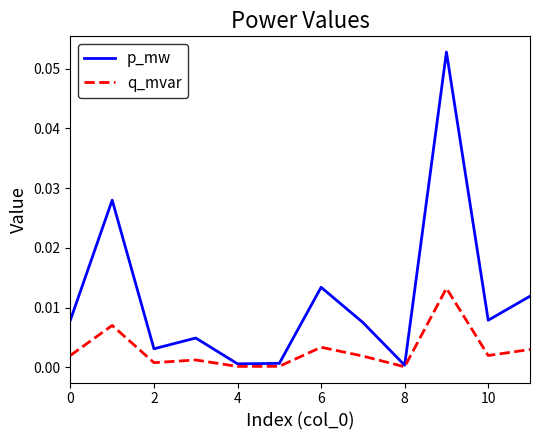

Which series has the largest range (max minus min)?

p_mw